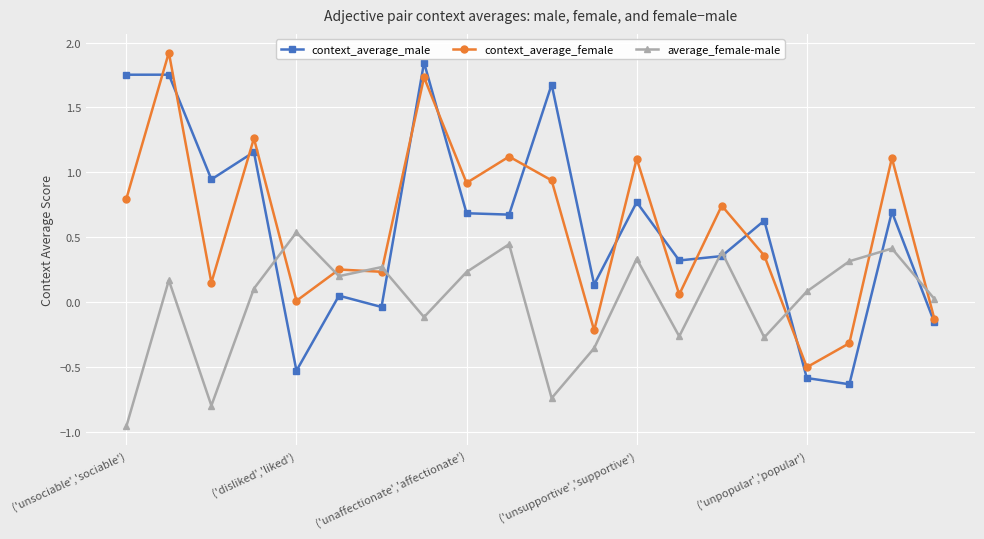

True or false: average_female-male and context_average_male cross at least once.

True